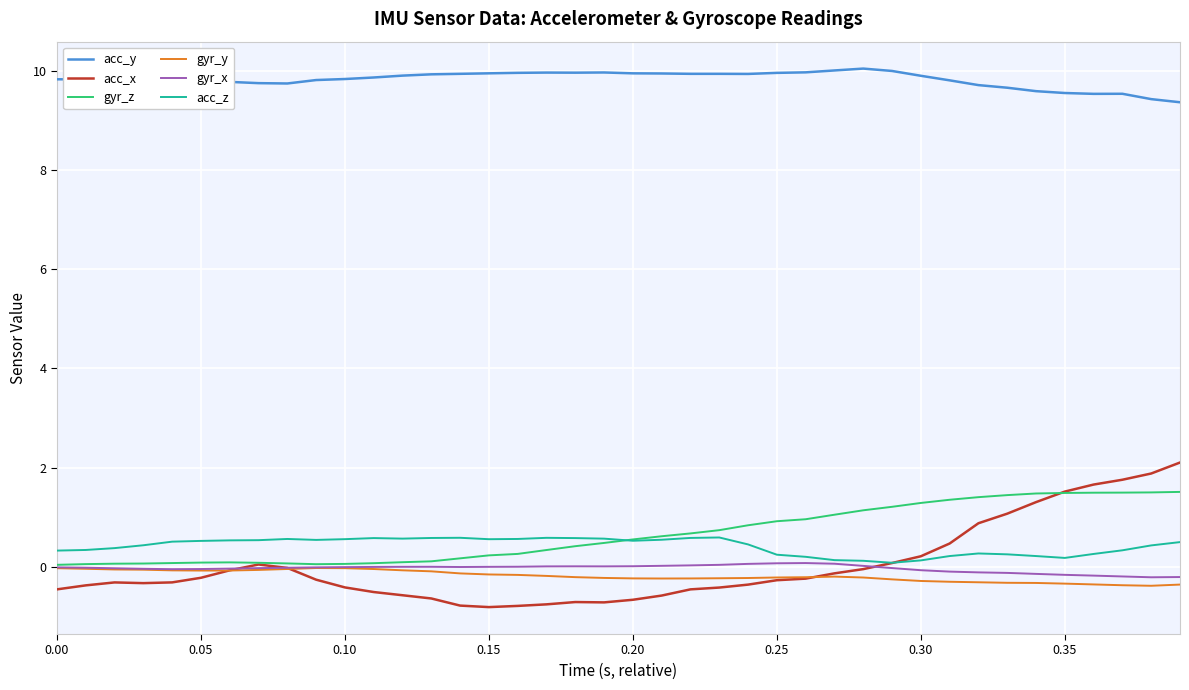

True or false: acc_y and gyr_x cross at least once.

False